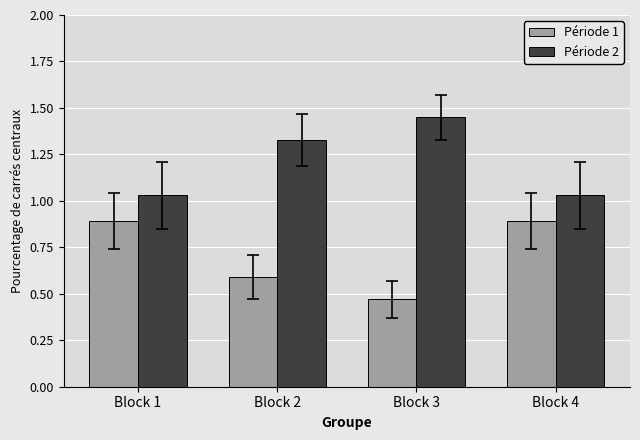

What is the highest value of the Période 1 series?

0.9